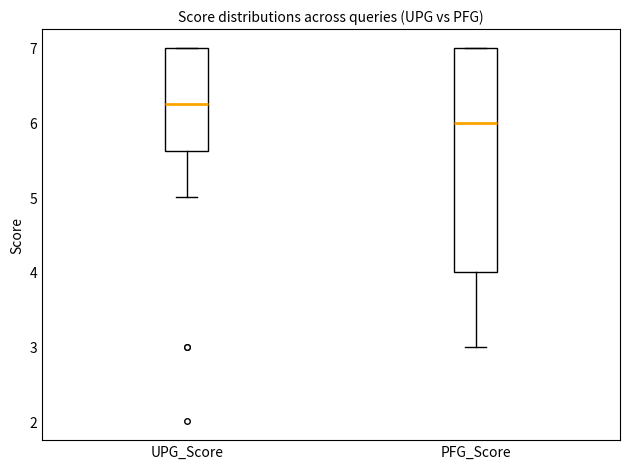

Reading left to right, transcribe this box plot: for each box, give where its median line is, the range the box spans, and where its two whiskers end, as read against the y-axis. The values are not printed on the chart, so give them approximately, as read against the axis.

UPG_Score: median 6.3, box 5.6 to 7.0, whiskers 5.0 to 7.0
PFG_Score: median 6.0, box 4.0 to 7.0, whiskers 3.0 to 7.0